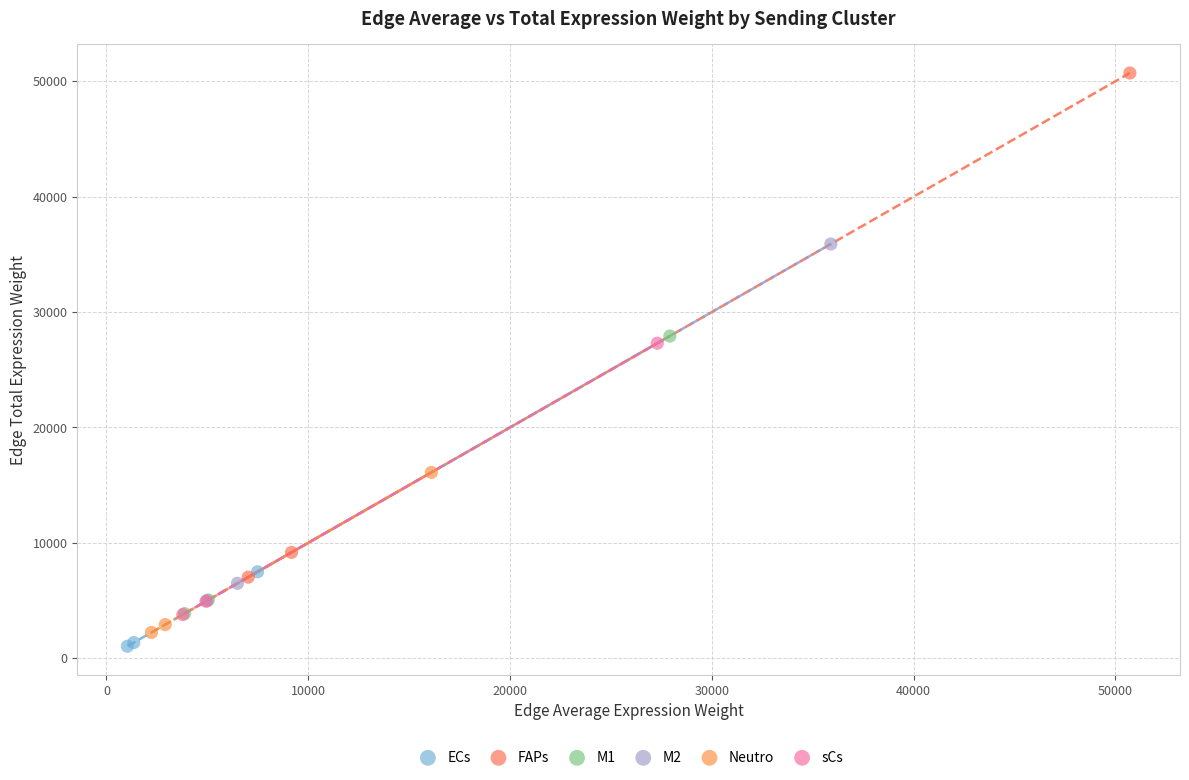

Which series reaches the minimum Y coordinate?

ECs